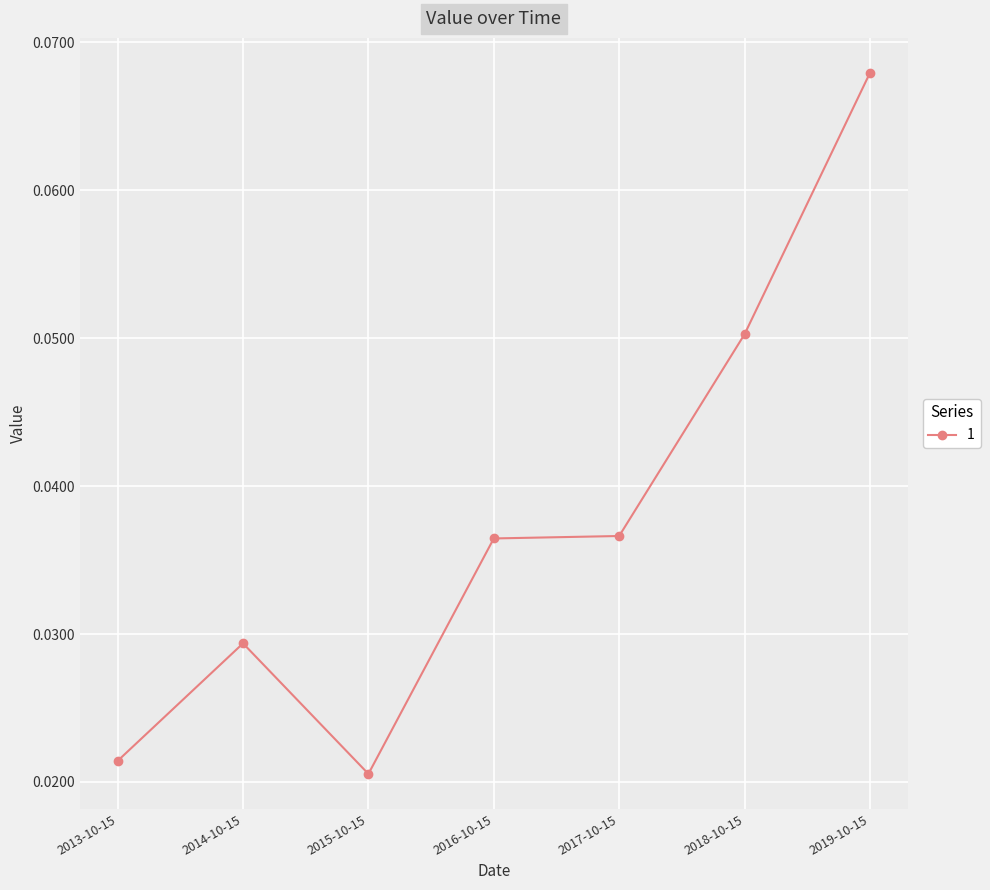

What is the label of the 2nd point from the right?

2018-10-15